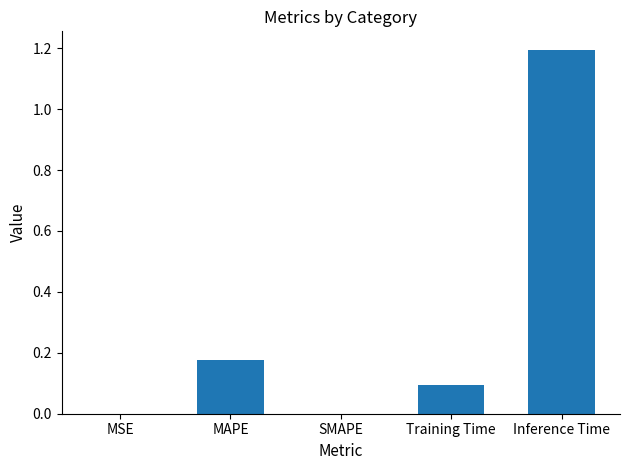

What is the maximum value shown in the chart?

1.2